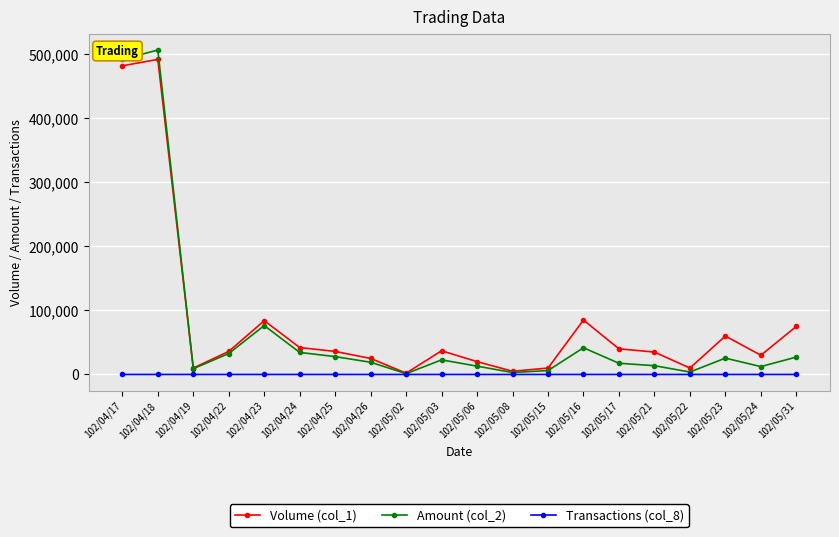

Which label corresponds to the largest value in the chart?

102/04/18